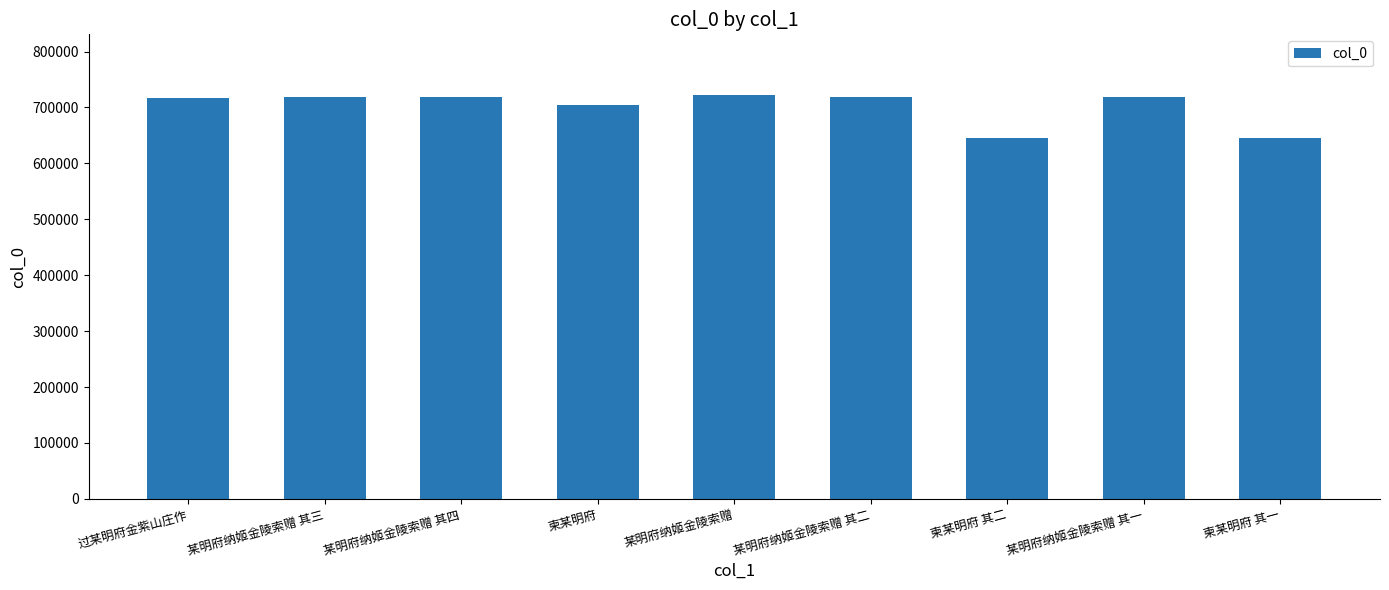

What is the value of the 4th bar from the left?

704151